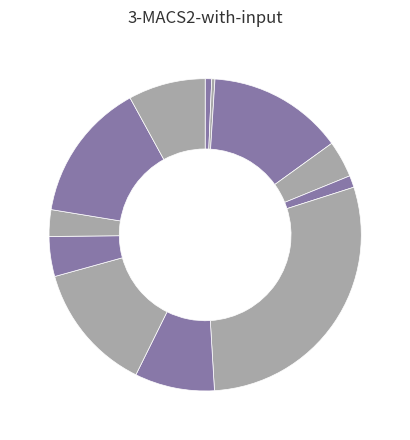

How many segments does this pie chart have?

12